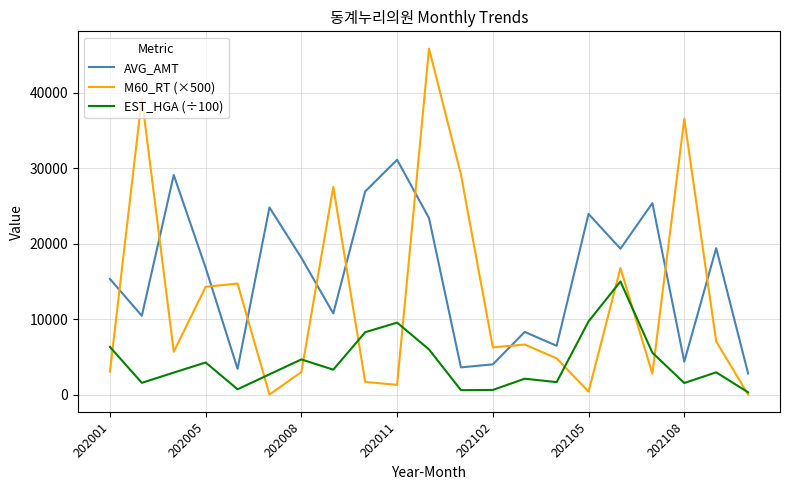

Rank the series by their maximum value, from highest to lowest.

M60_RT (×500), AVG_AMT, EST_HGA (÷100)